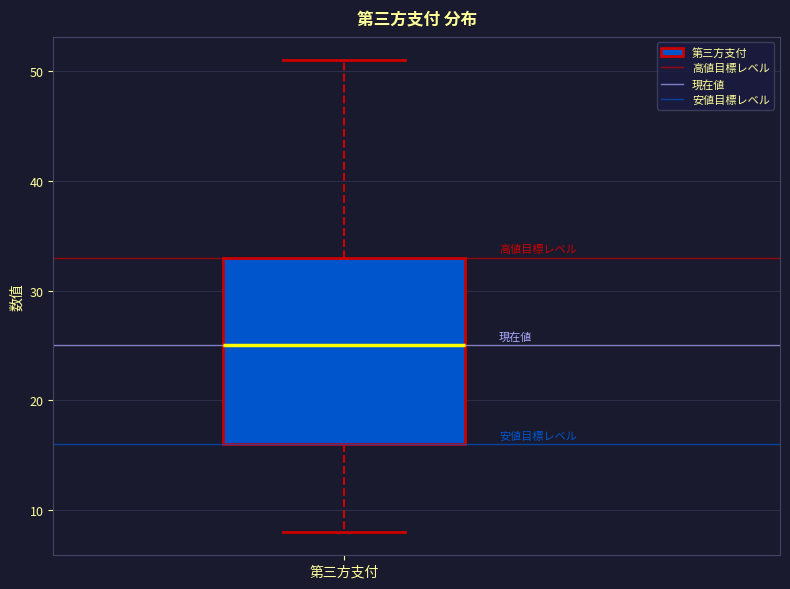

Transcribe this box plot: give where the median line is, the range the box spans, and where the two whiskers end, as read against the y-axis. The values are not printed on the chart, so give them approximately, as read against the axis.

median 25, box 16 to 33, whiskers 8 to 51